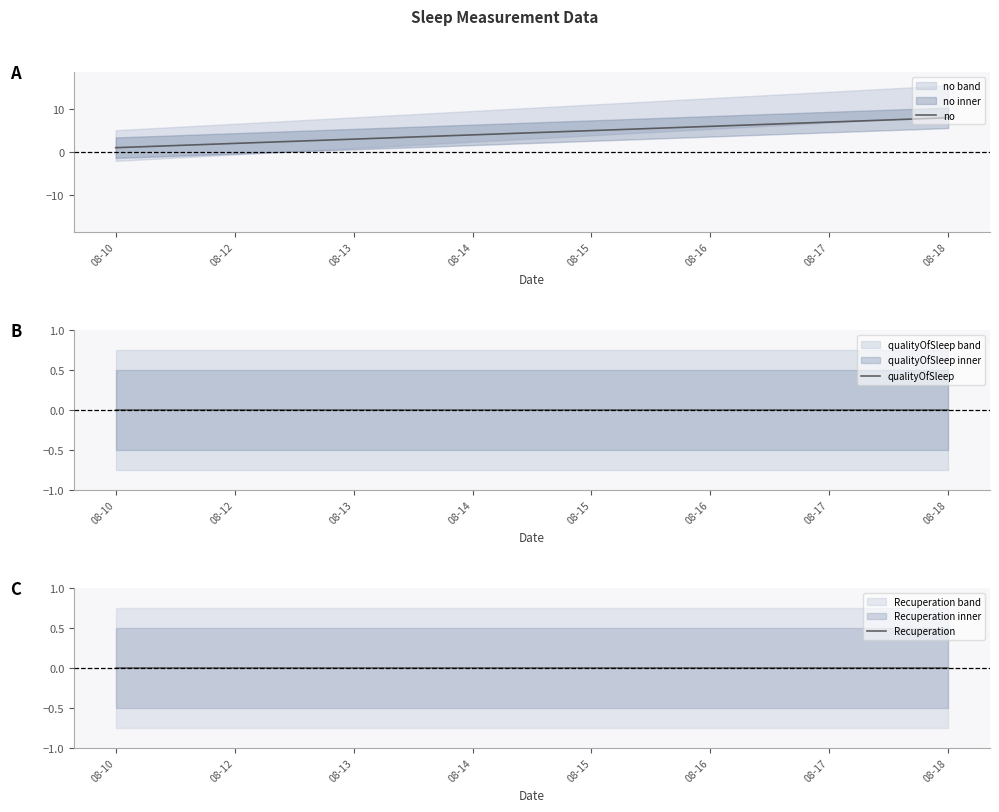

Reading left to right, extract all data points from this chart.

no: 1	2	3	4	5	6	7	8
qualityOfSleep: 0	0	0	0	0	0	0	0
Recuperation: 0	0	0	0	0	0	0	0